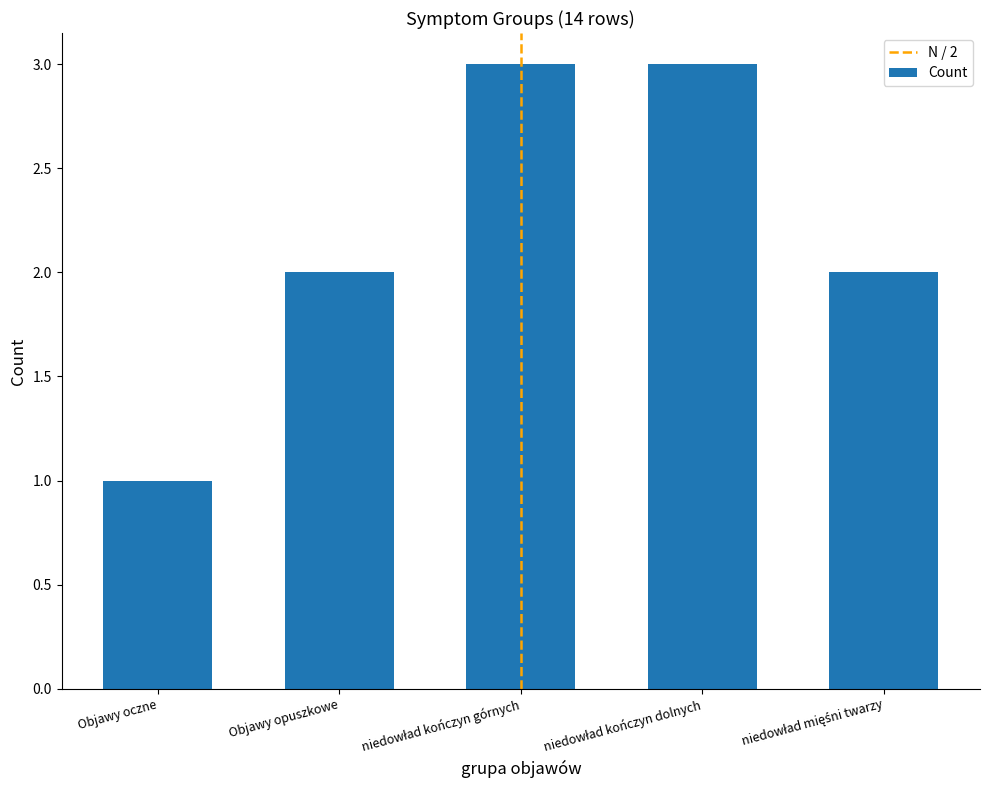

Count the number of categories in the chart.

5